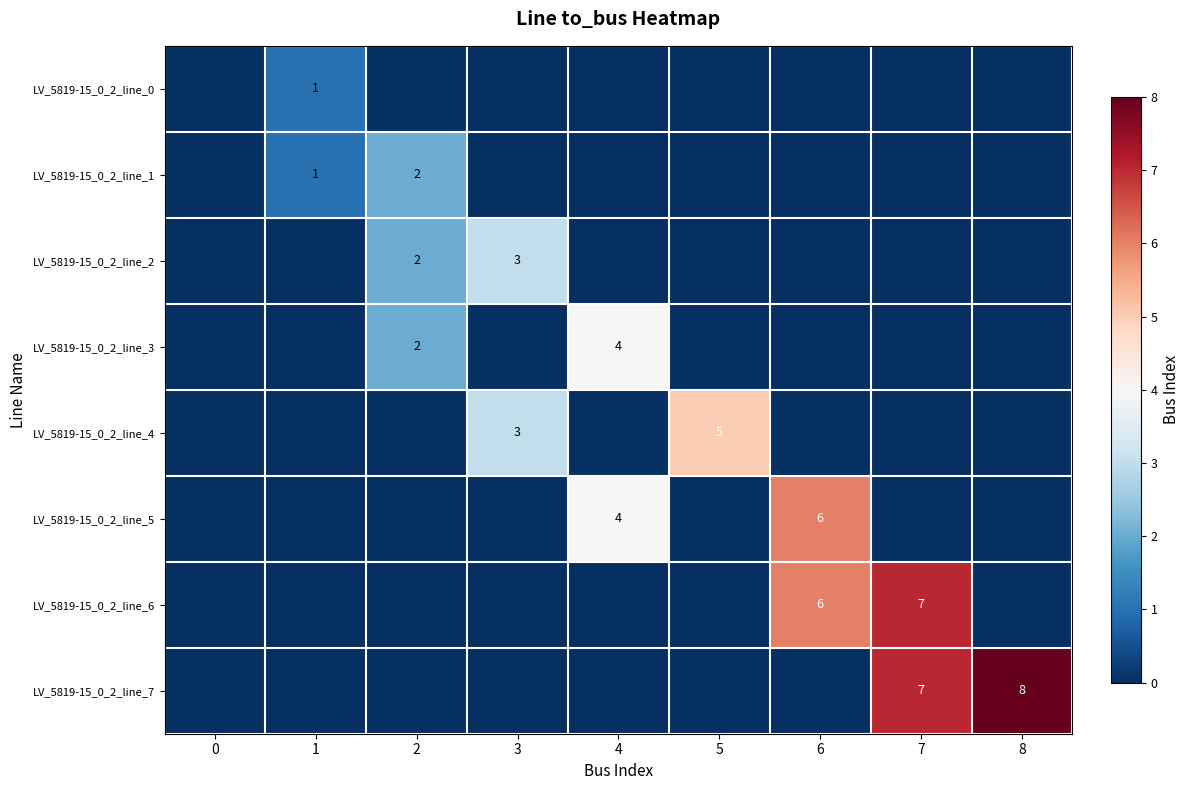

Count the number of categories in the chart.

9